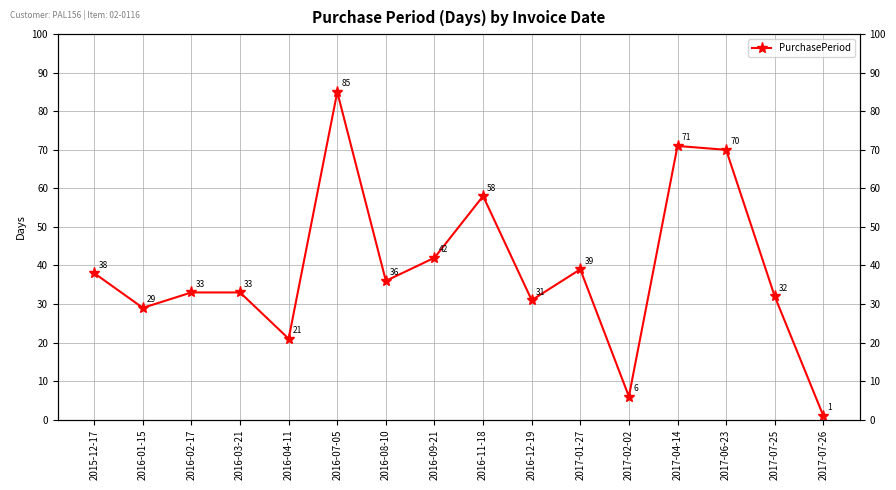

At which category does the chart reach its minimum across all series?

2017-07-26